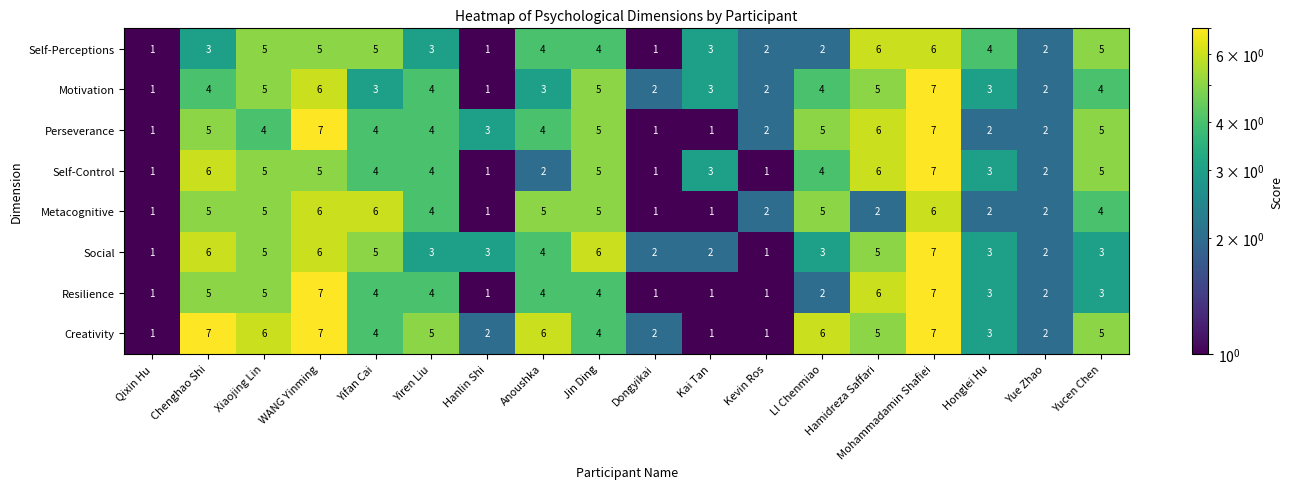

What is the greatest value displayed?

7